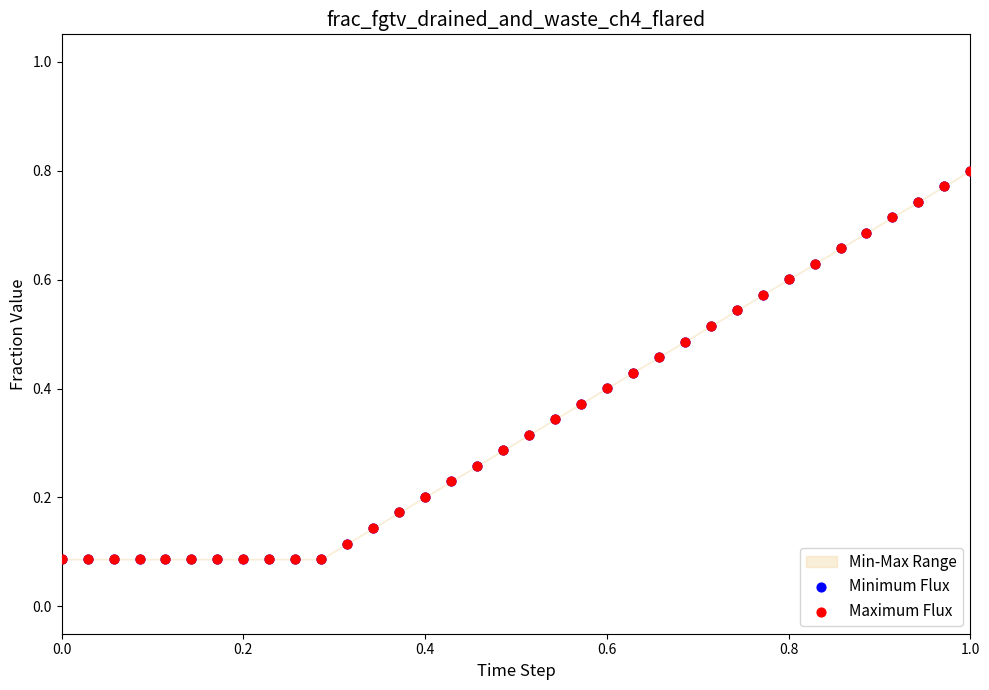

Which series contains the lowest Y value?

Minimum Flux